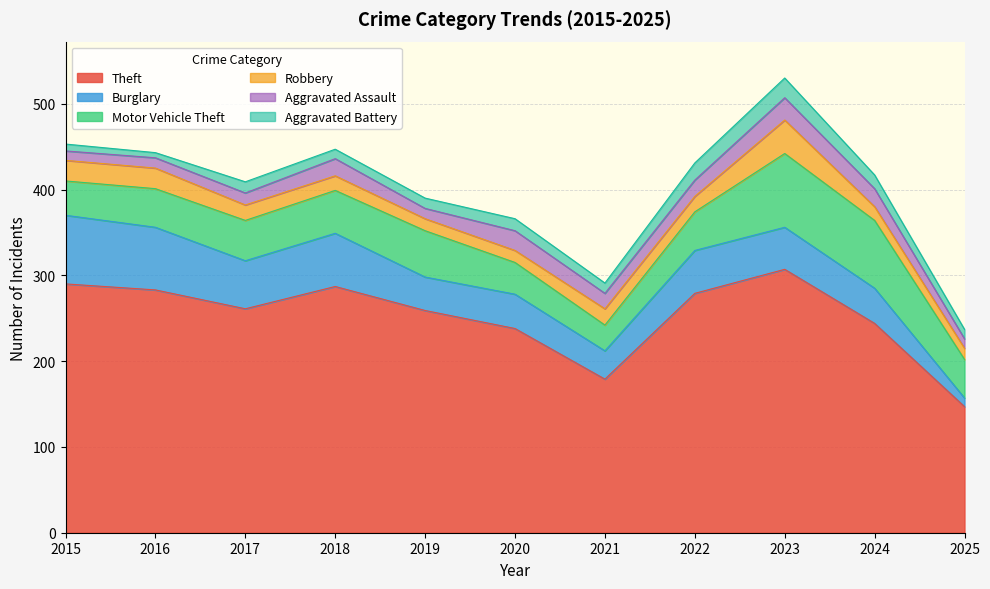

What is the value of the Burglary point at the 11th from the left?

10